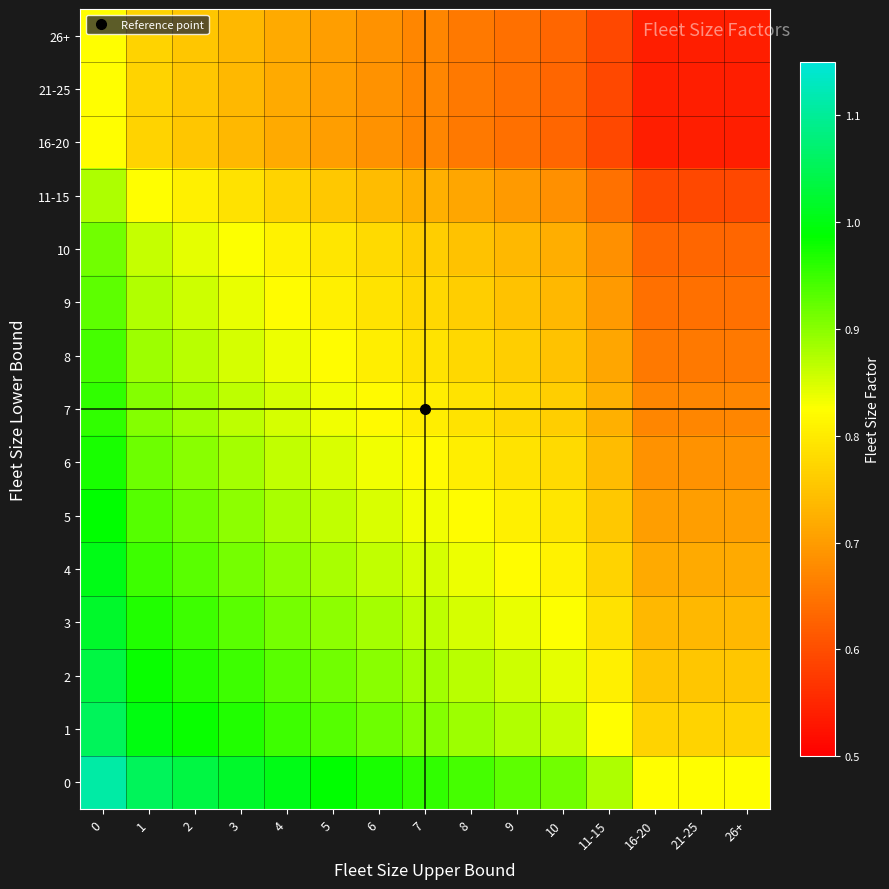

What is the total value across all series at 11-15?

10.8